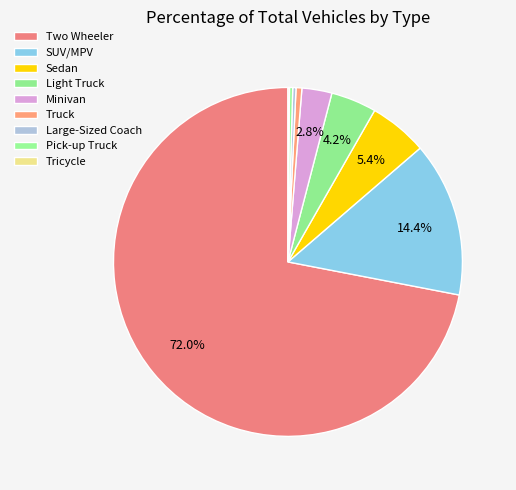

What is the majority slice?

Two Wheeler